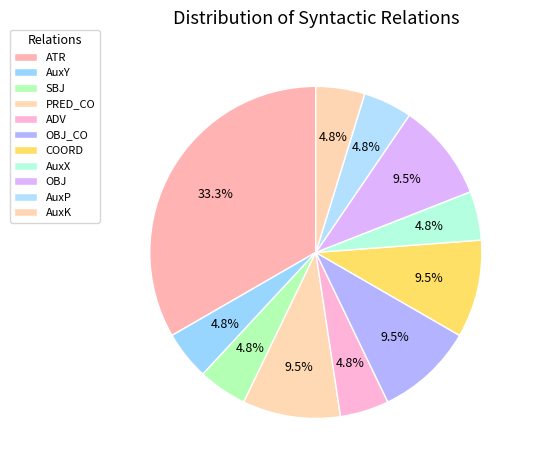

How many slices are in this pie chart?

11